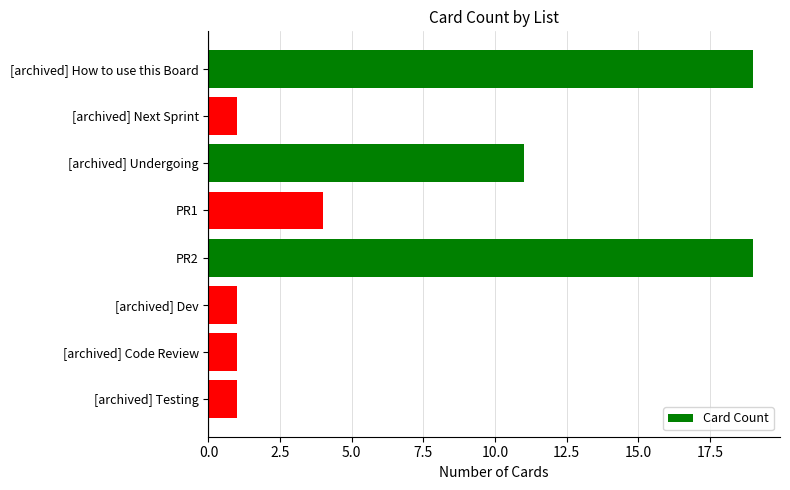

What is the greatest value displayed?

19